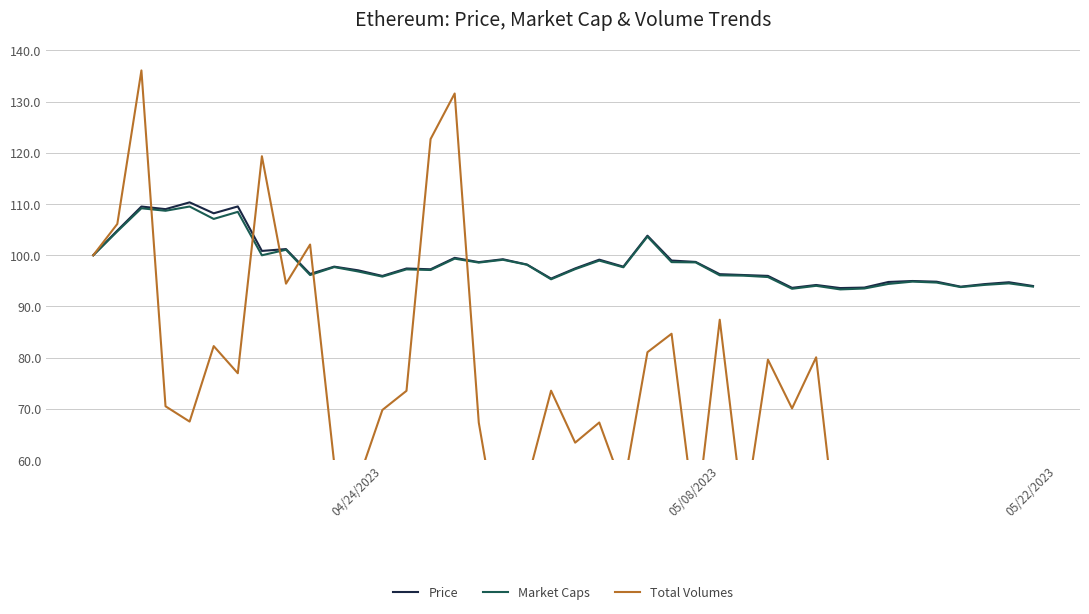

What is the maximum value for Price?

110.3